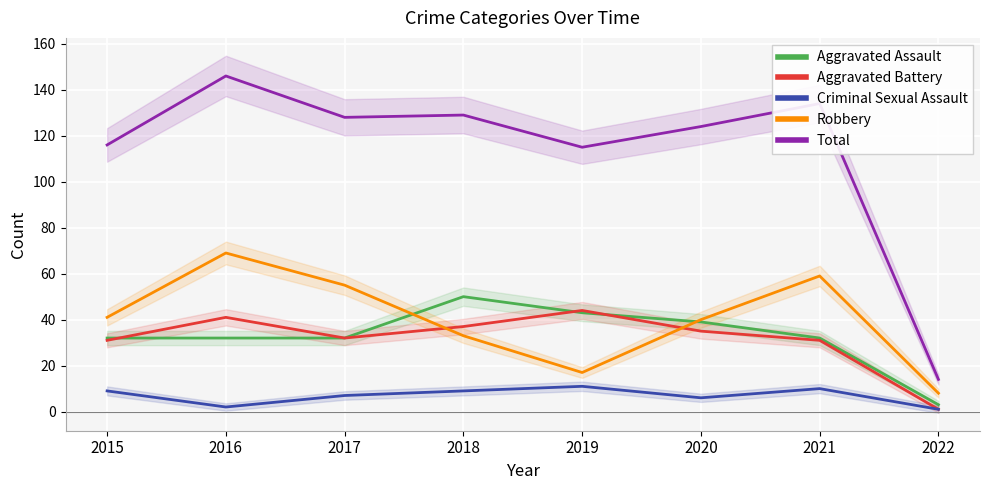

At 2016, list the series in order from smallest to largest.

Criminal Sexual Assault, Aggravated Assault, Aggravated Battery, Robbery, Total